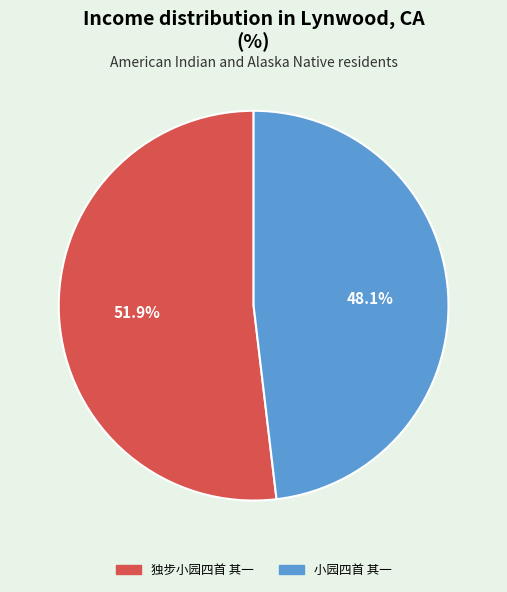

Which slice is the largest?

独步小园四首 其一